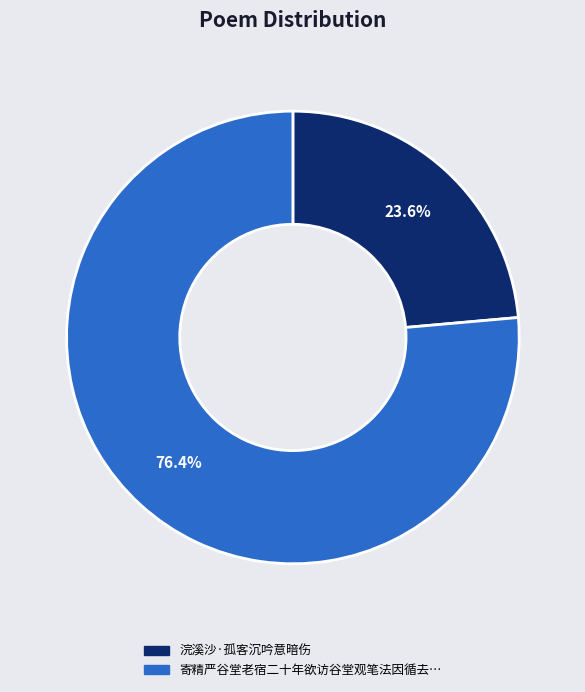

Is there a majority slice in this chart?

Yes